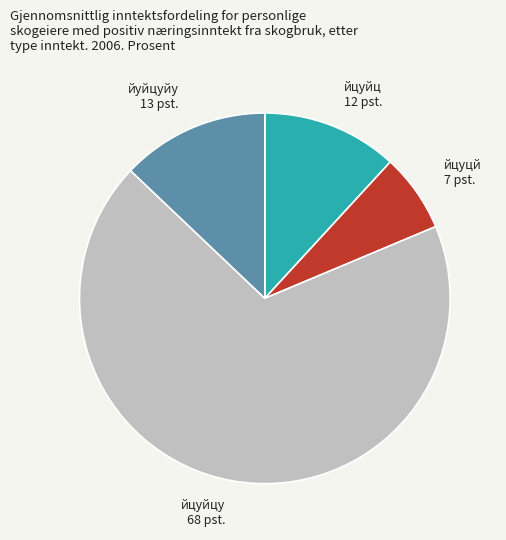

Rank the categories by value from lowest to highest.

йцуцй, йцуйц, йуйцуйу, йцуйцу